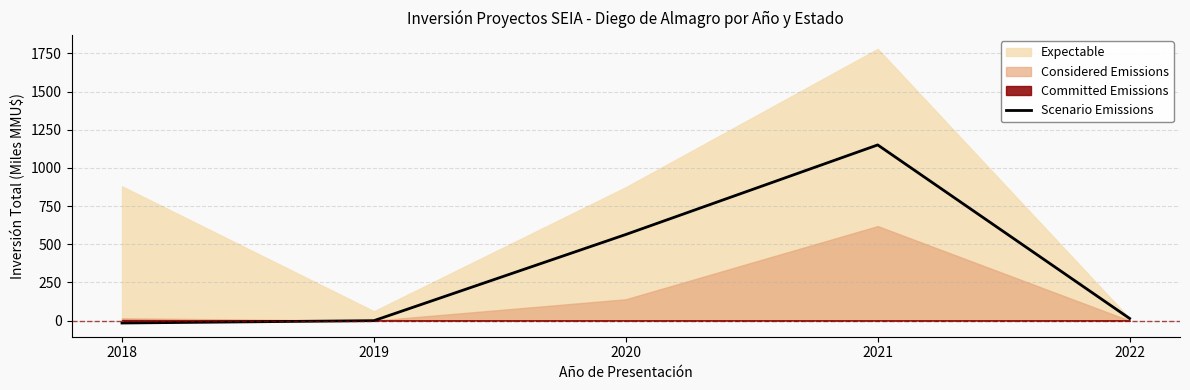

At which label is the value closest to 567?

2020